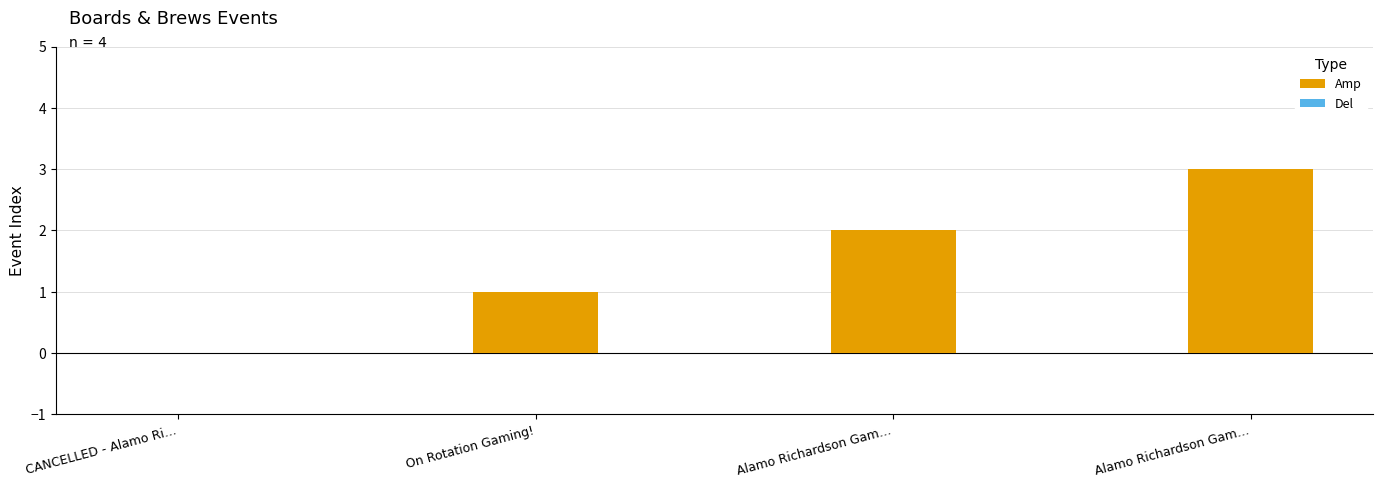

How many positive values are there?

3